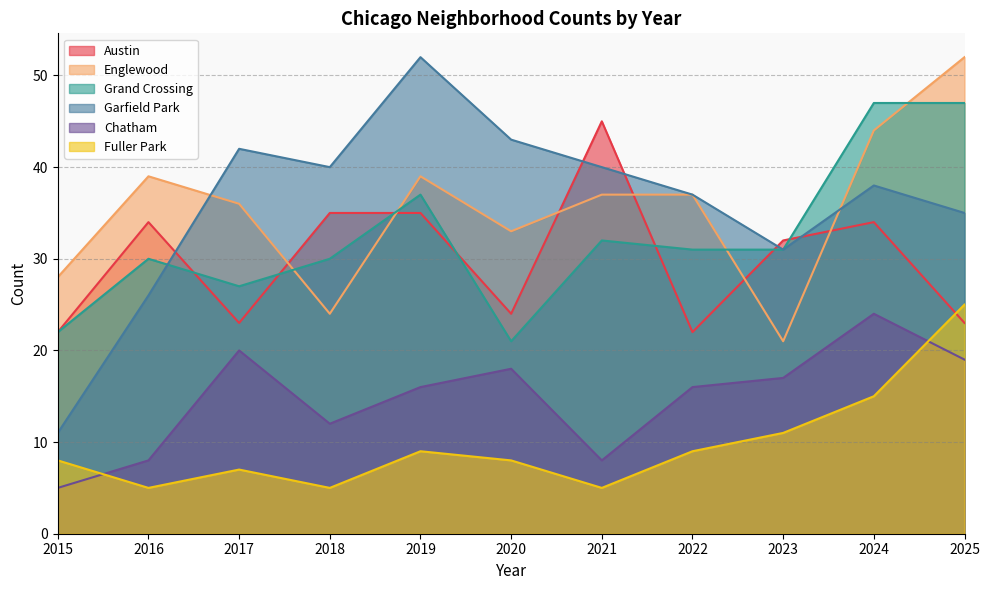

At how many categories does at least one series exceed 15?

11